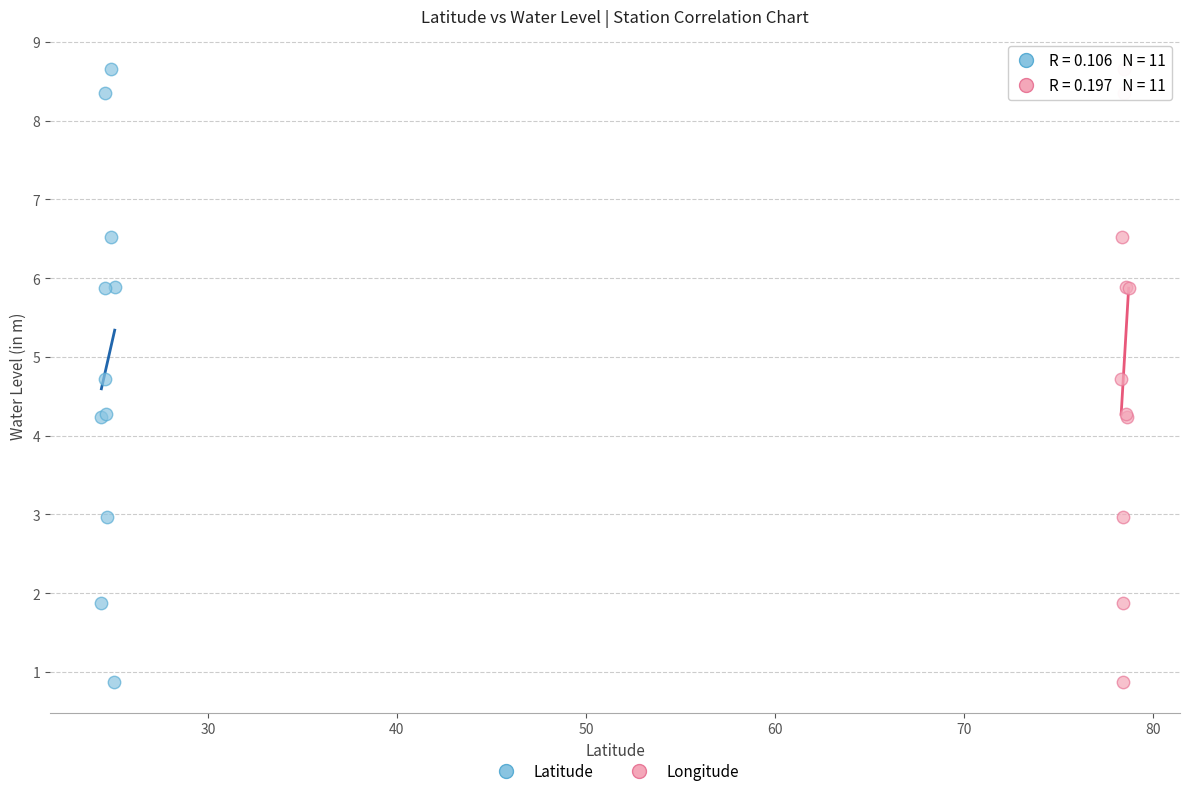

What are all the series names shown in the legend?

Latitude, Longitude